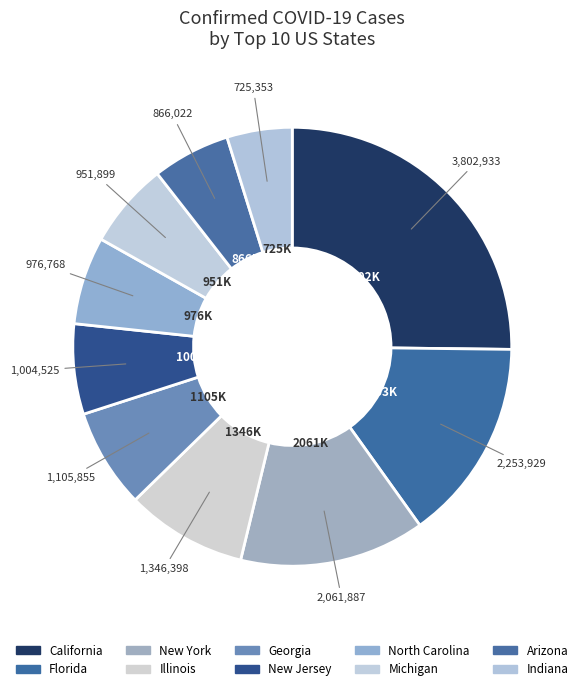

How many segments does this pie chart have?

10